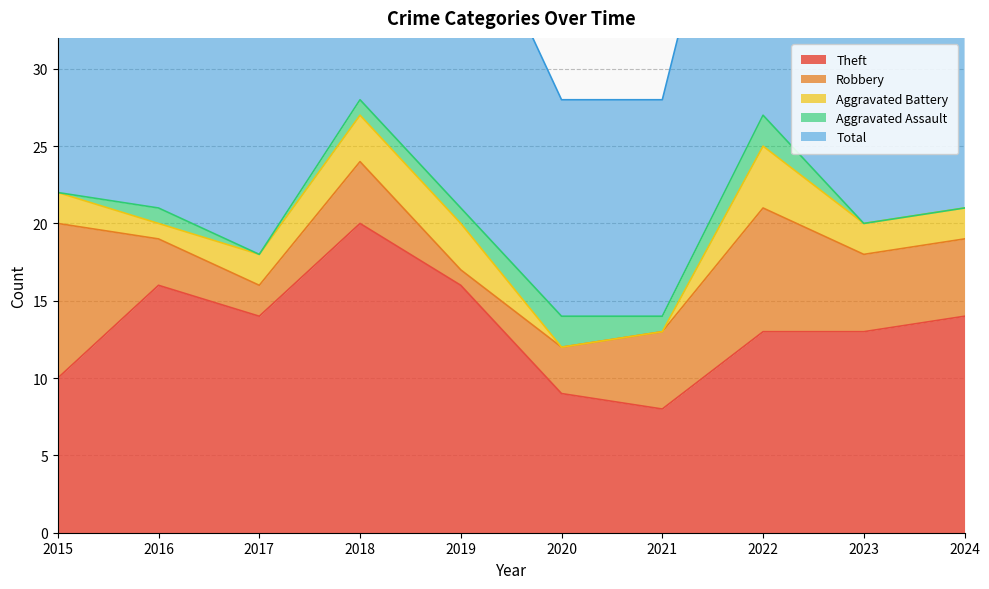

How many values in the Theft series are below 14?

5